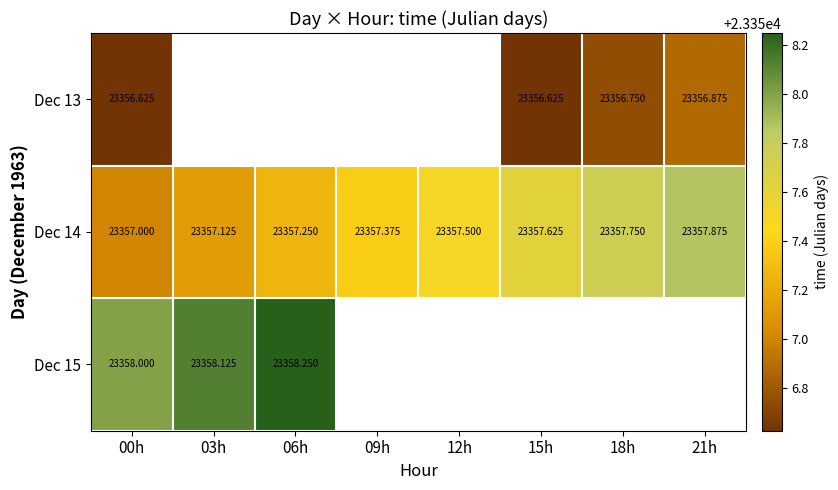

List the series in order of their peak value, highest first.

Dec 15, Dec 14, Dec 13